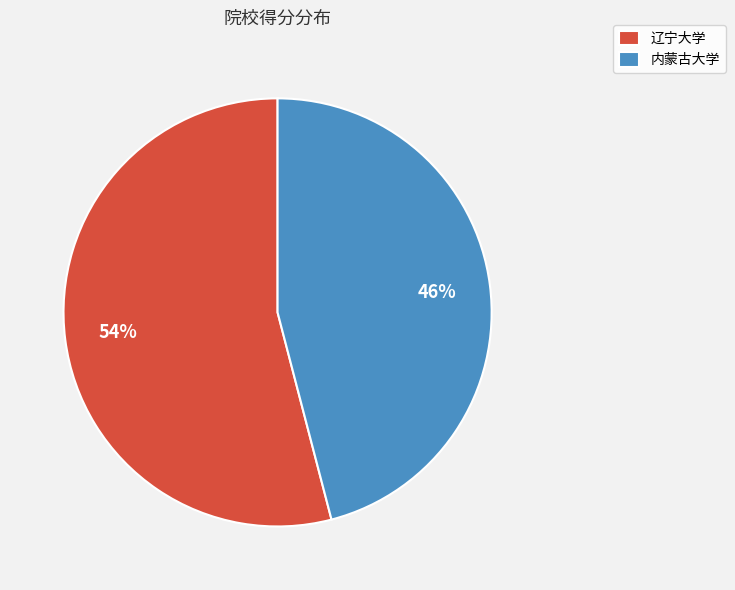

How many slices are in this pie chart?

2